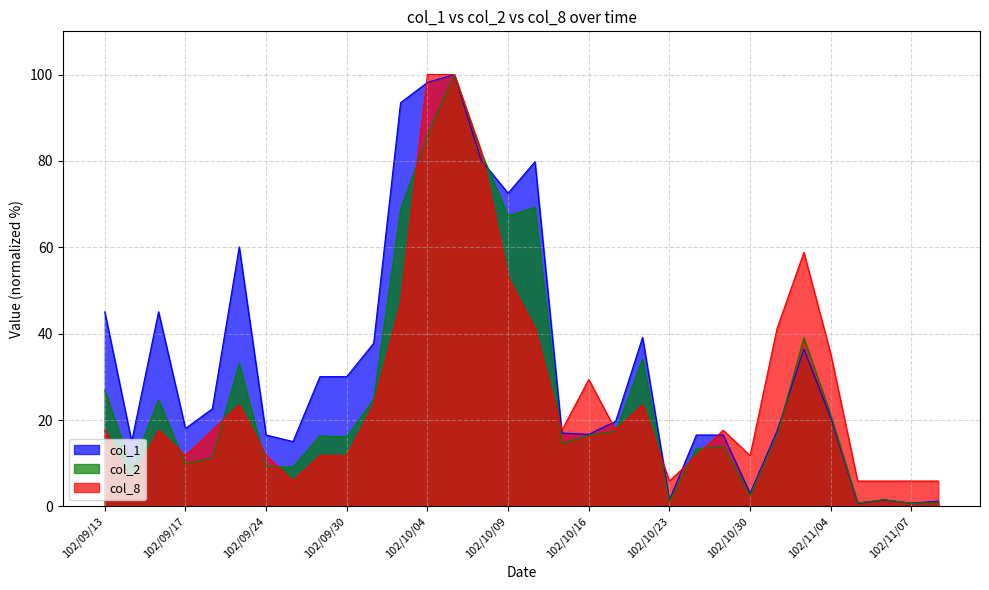

Between which two adjacent categories do col_8 and col_2 first intersect?

102/09/16 and 102/09/17